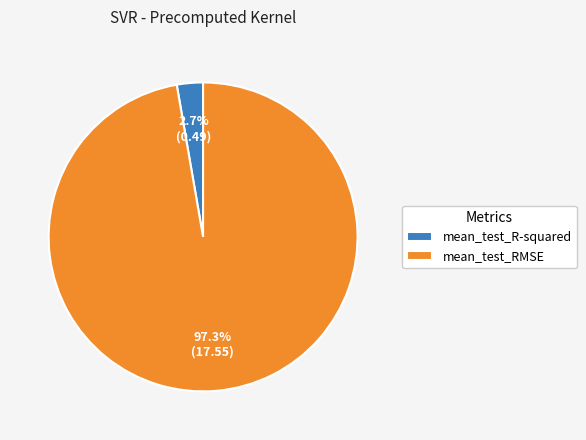

To the nearest percent, what is the combined percentage of mean_test_RMSE and mean_test_R-squared?

100%